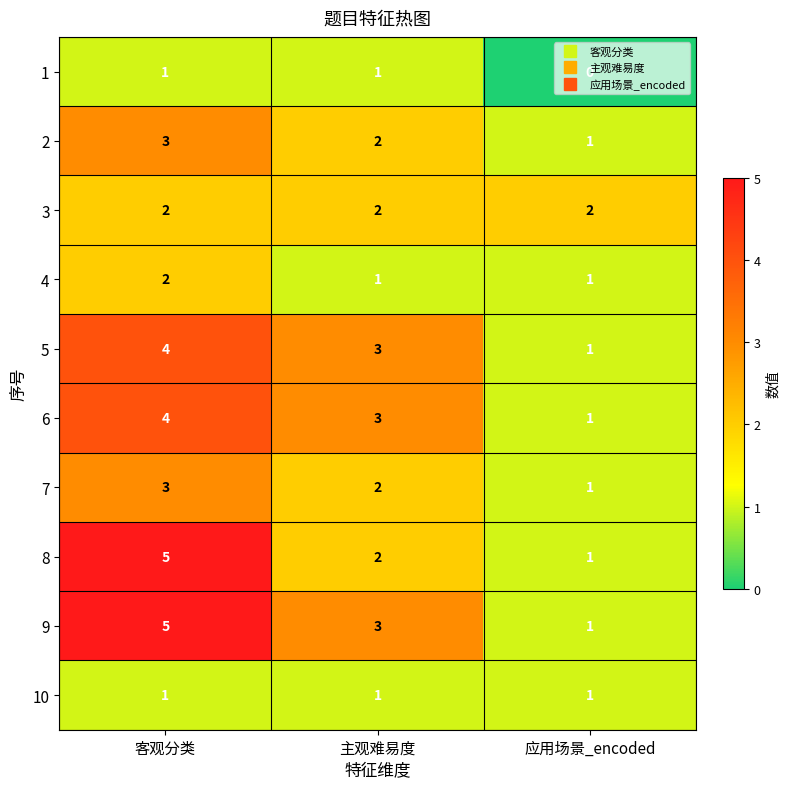

What is the sum of the 7 values at 客观分类 and 应用场景_encoded?

4